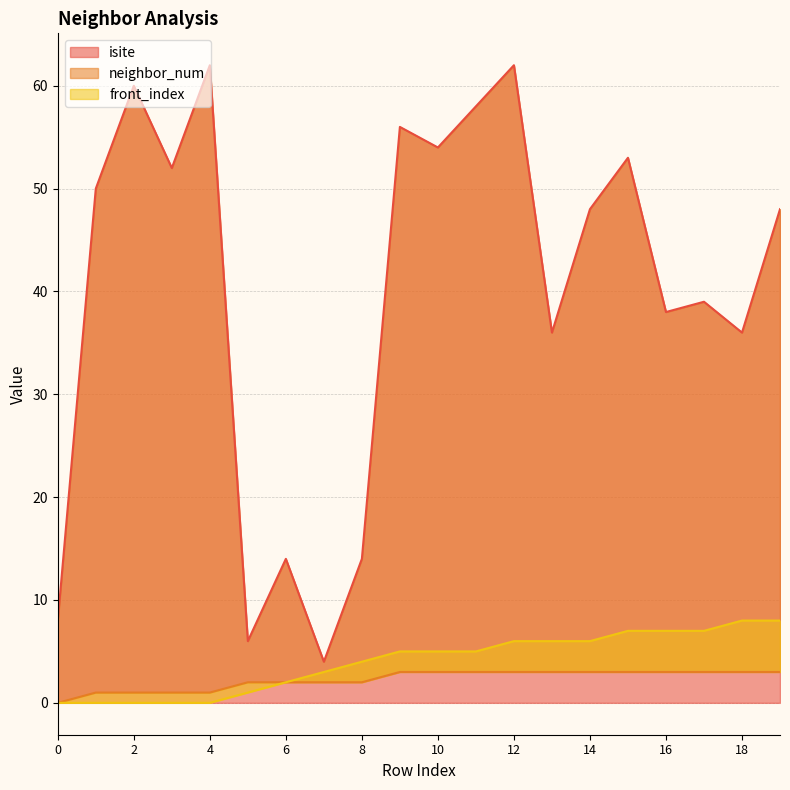

What is the value of the isite point at the 4th from the left?

52